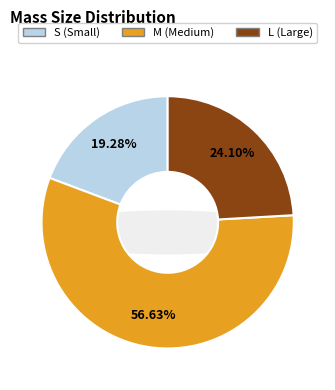

Which category has the smallest portion of the pie?

S